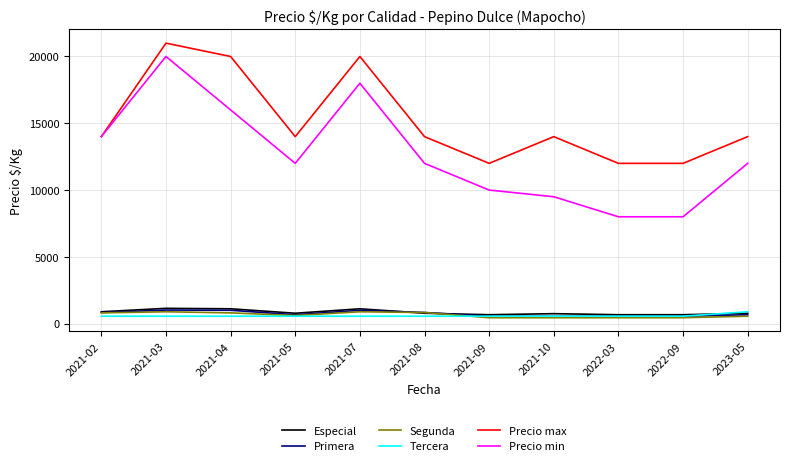

What are all the series names shown in the legend?

Especial, Primera, Segunda, Tercera, Precio max, Precio min